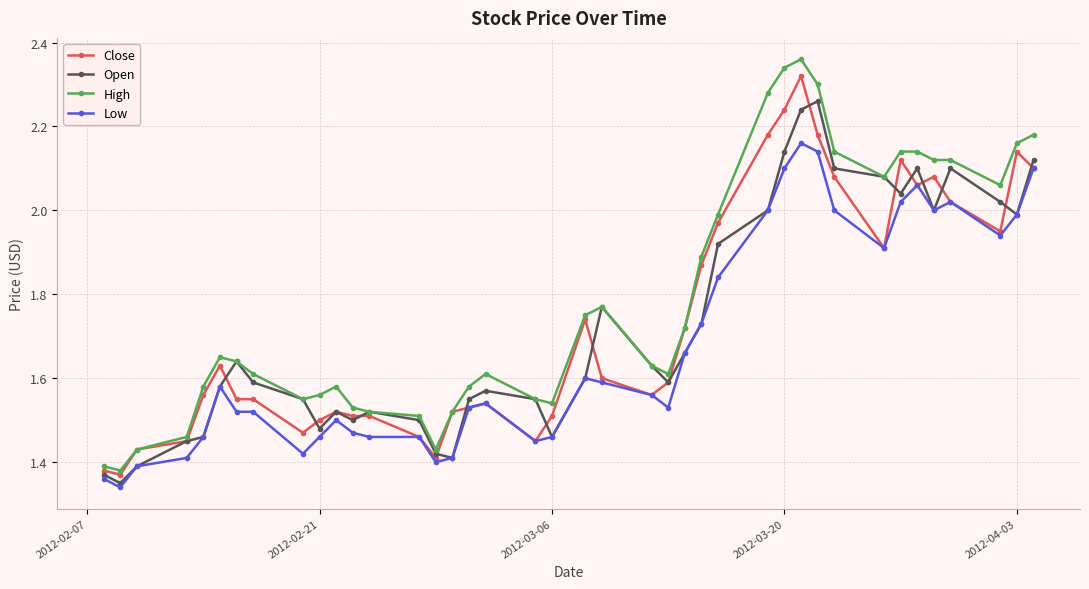

In Open, how many points are lower than both neighbors (excluding endpoints)?

9